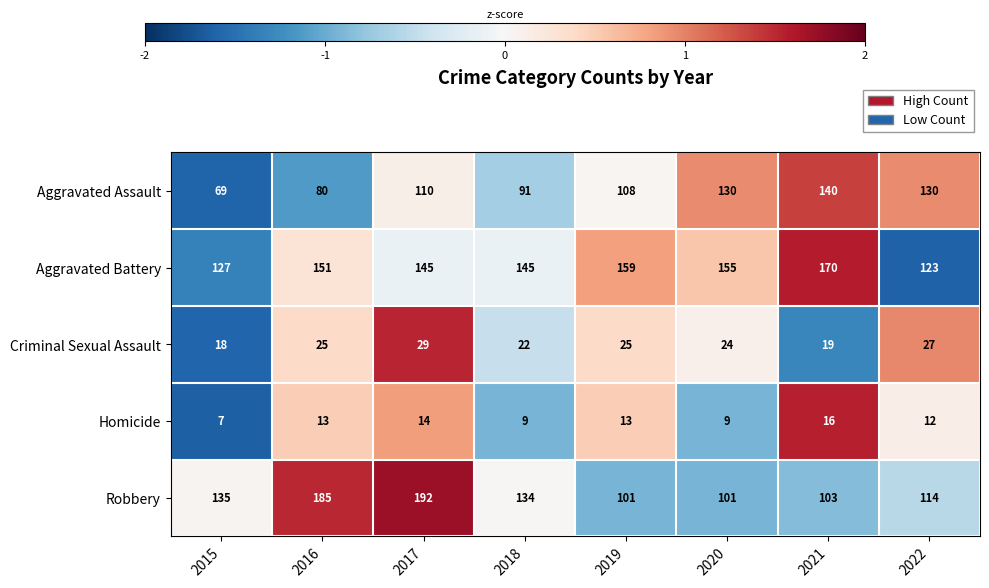

What is the total value across all series at 2019?

406